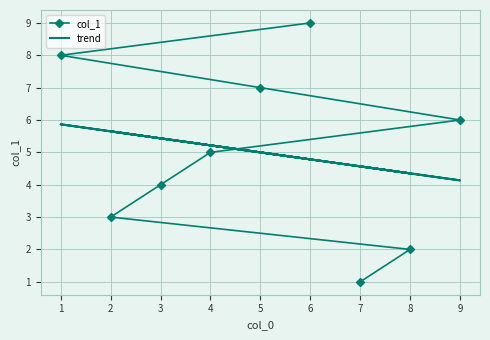

The trend series shows 8.3 at 4. True or false?

False